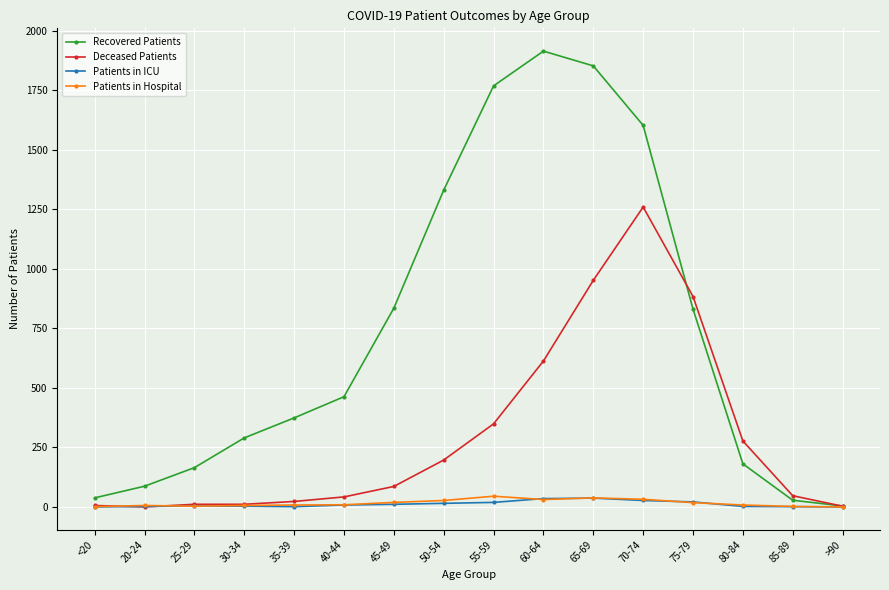

What position from the right is 45-49?

10